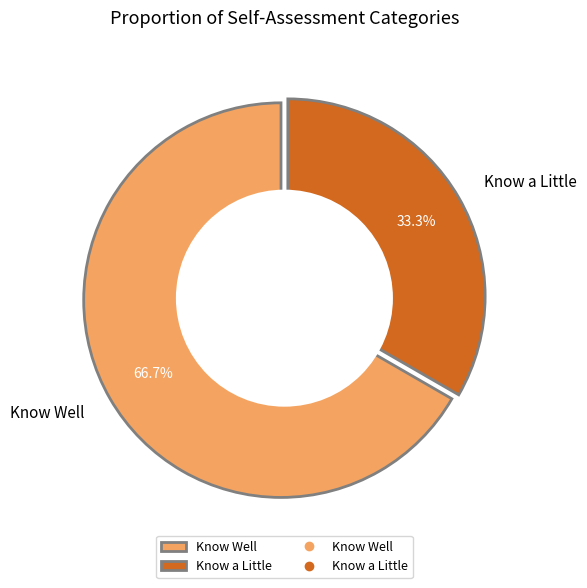

Is the sum of Know a Little and Know Well greater than half?

Yes